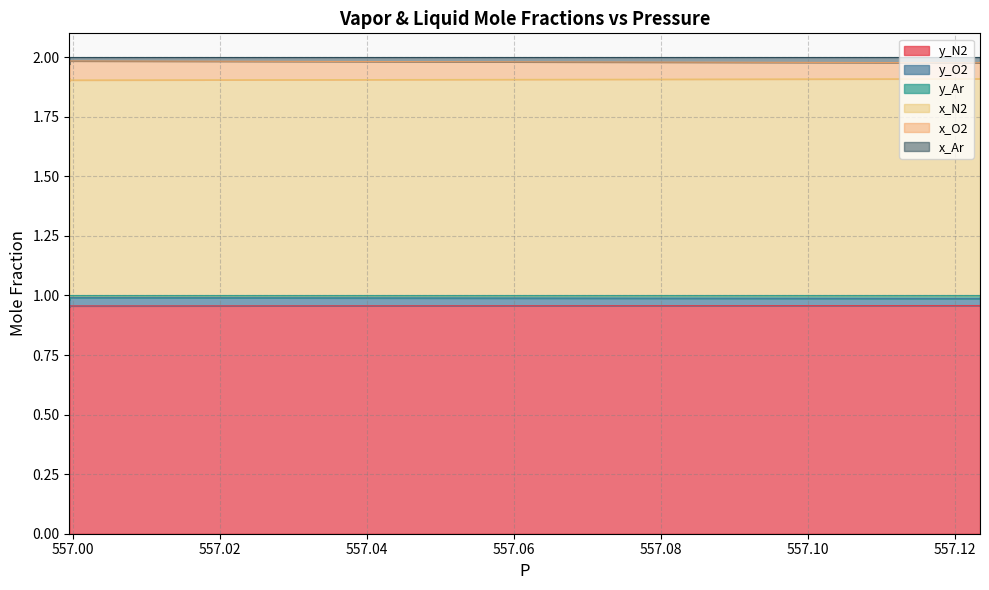

Which has a higher value, 556.9995122 or 556.9995122?

556.9995122